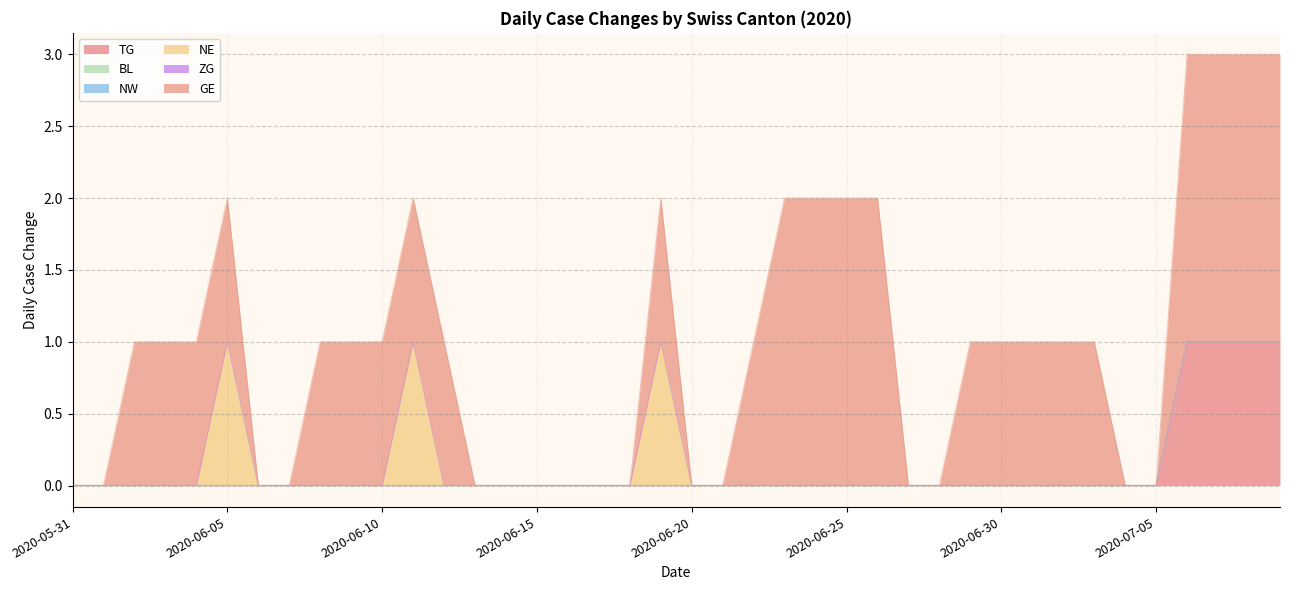

Which has a higher value, 2020-07-09 or 2020-06-29?

2020-07-09